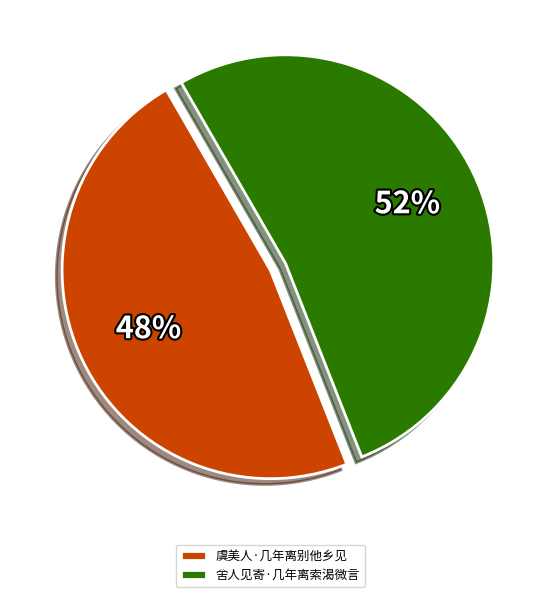

What is the ratio of the value at 虞美人·几年离别他乡见 to the value at 舍人见寄·几年离索渴微言?

0.9